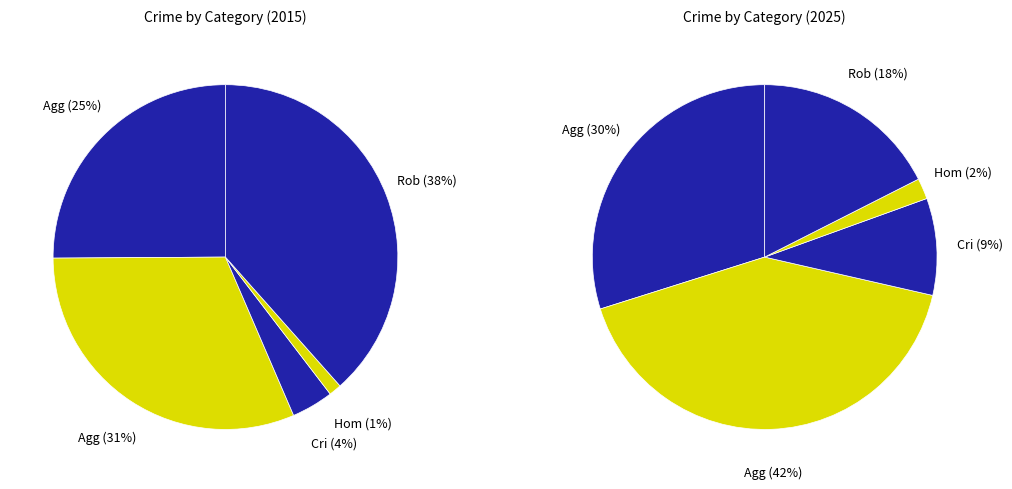

Is Robbery the majority of the pie?

No